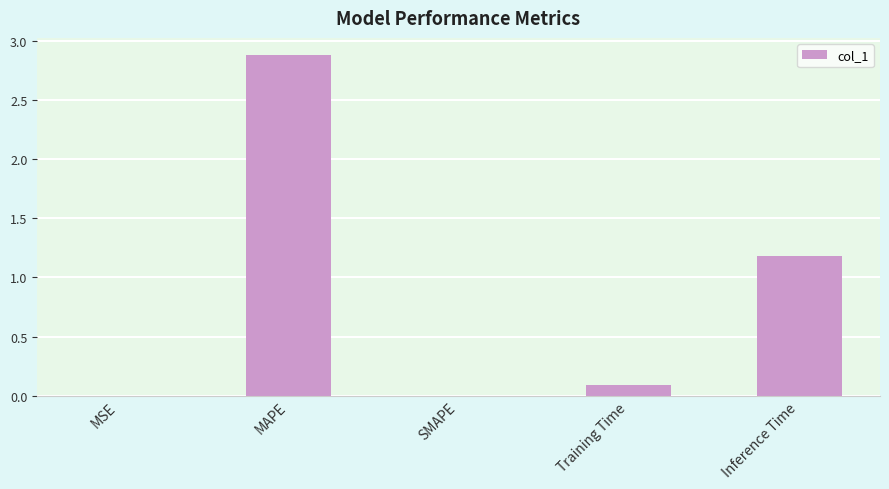

What is the greatest value displayed?

2.9